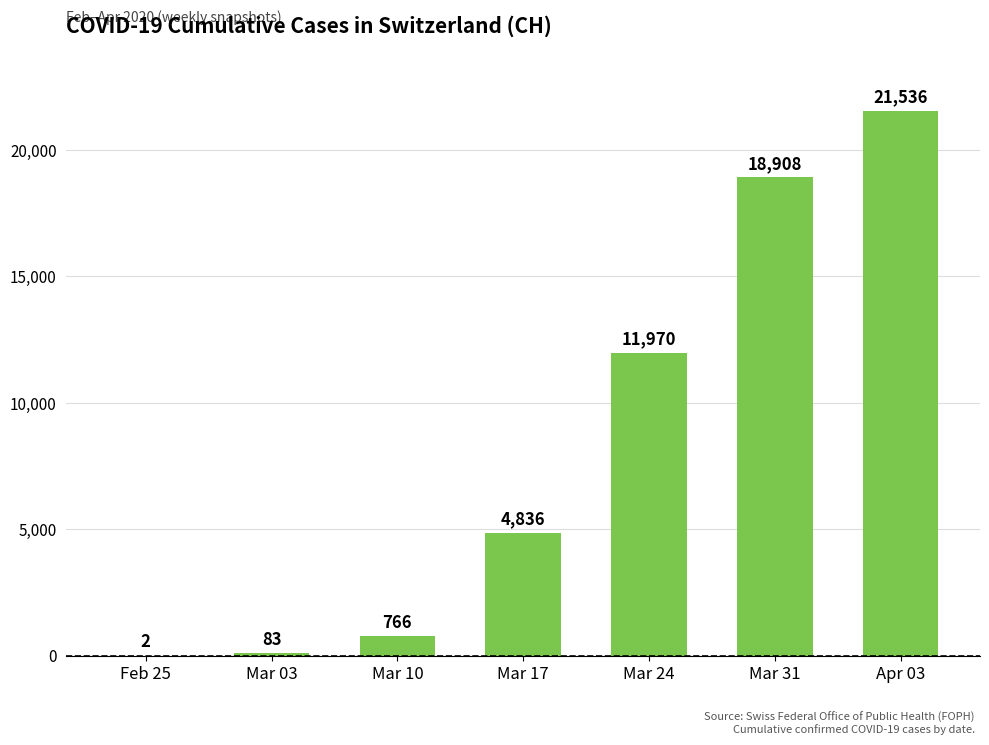

Are the bars horizontal?

No